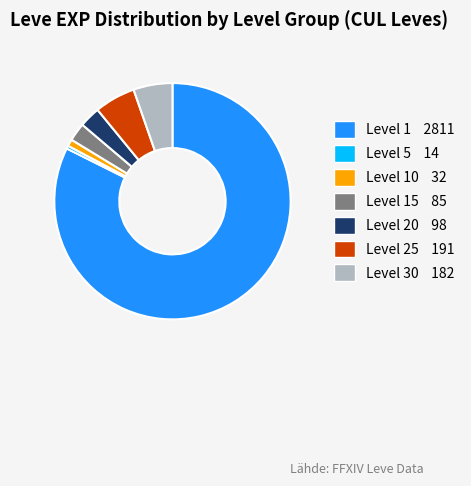

Does any single category account for the majority?

Yes